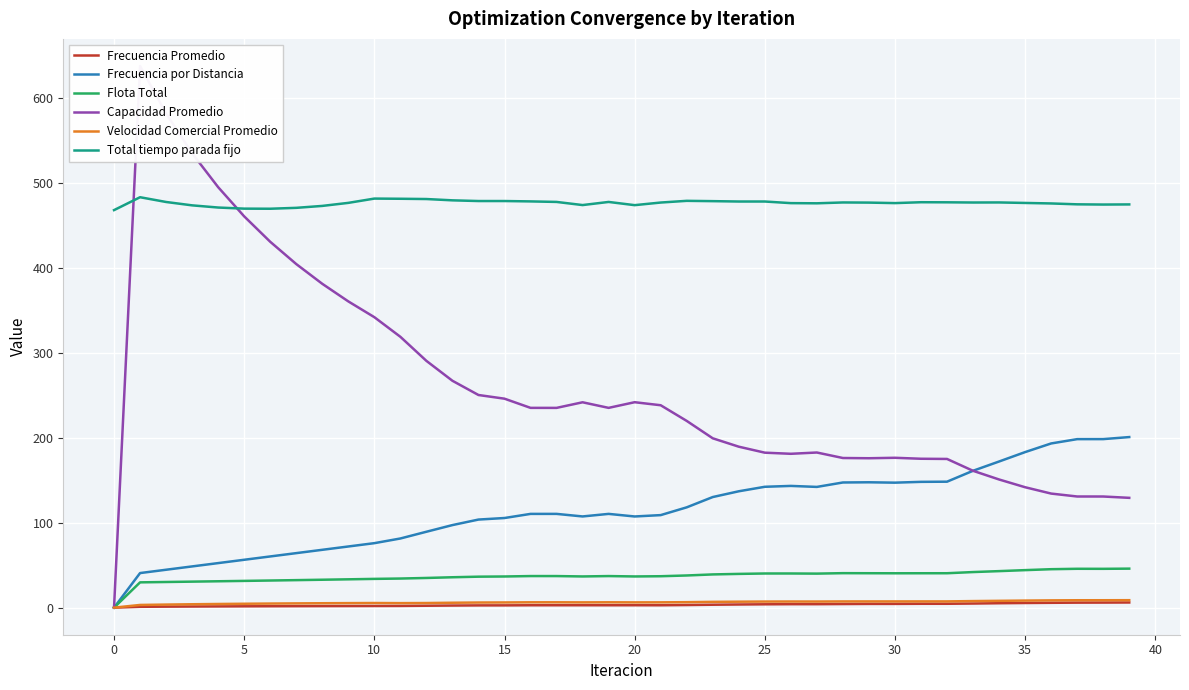

How many lines are shown in the chart?

6